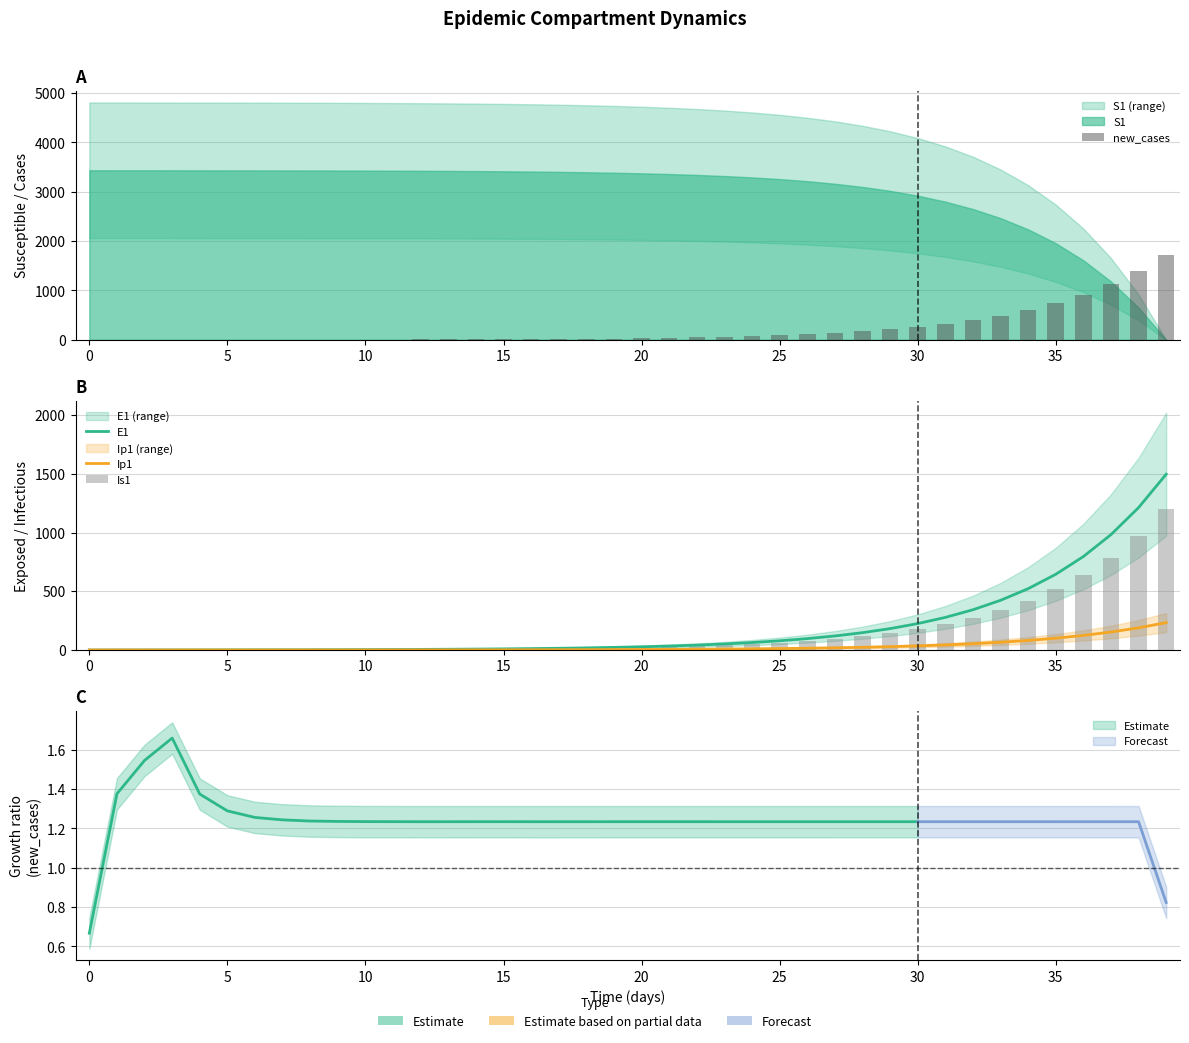

How many values in E1 are above zero?

39